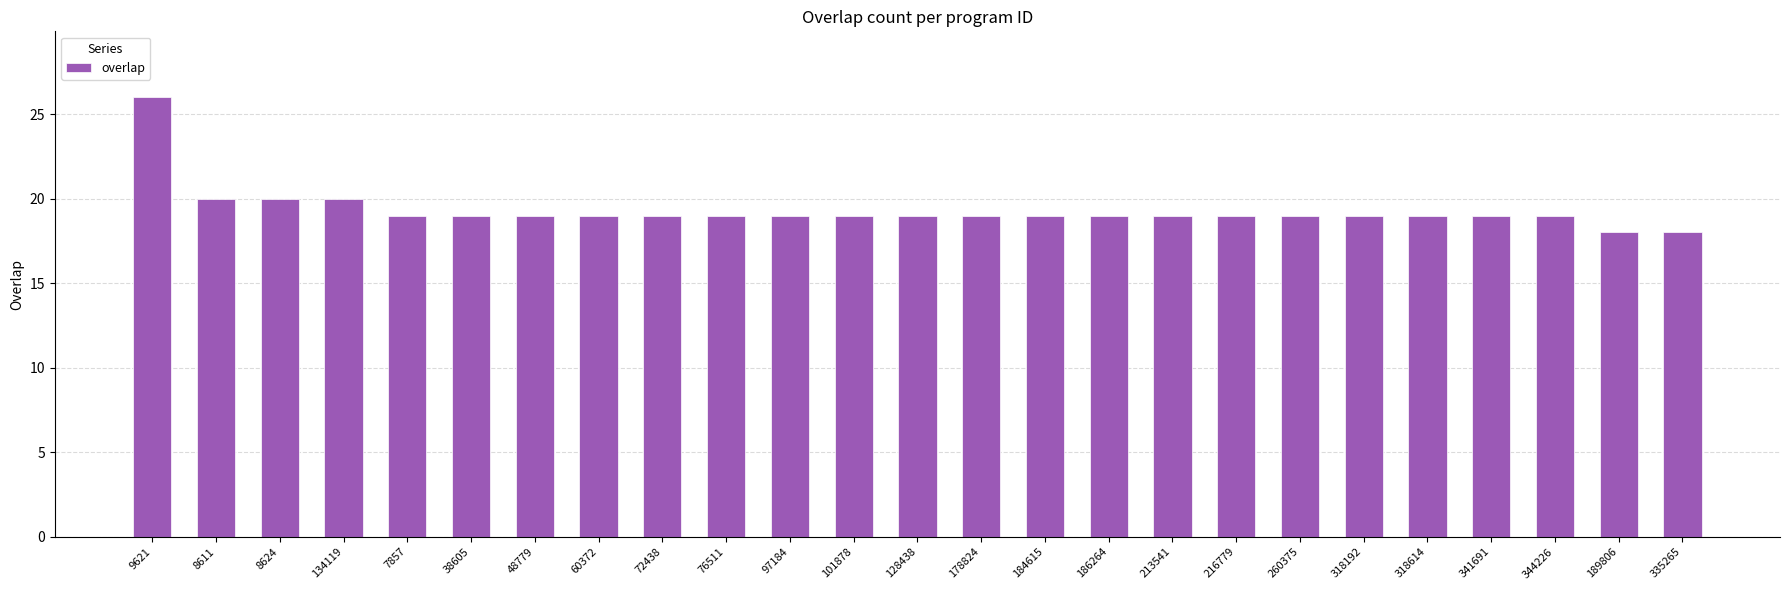

What is the average value?

19